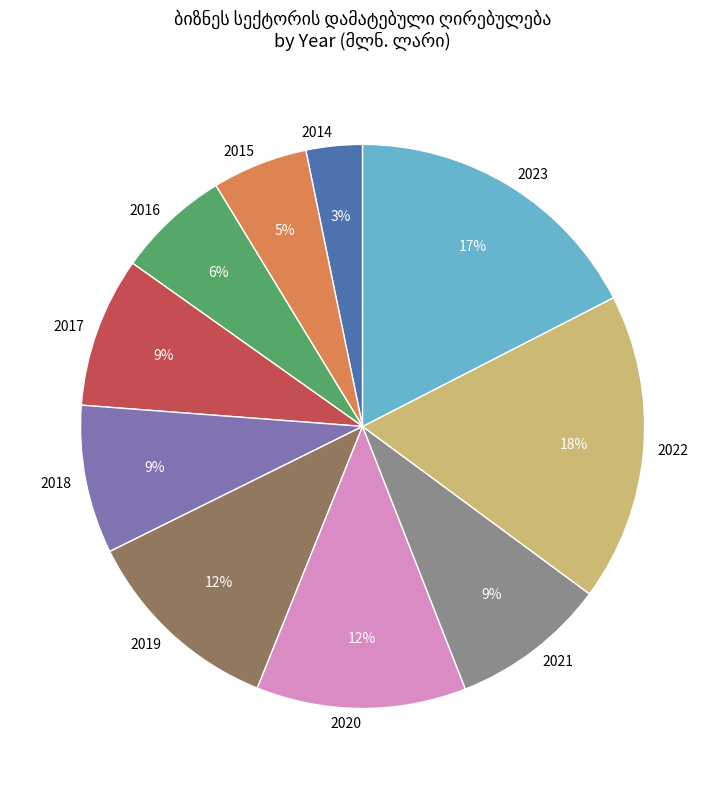

Approximately how many times larger is the value at 2015 compared to 2014?

1.7